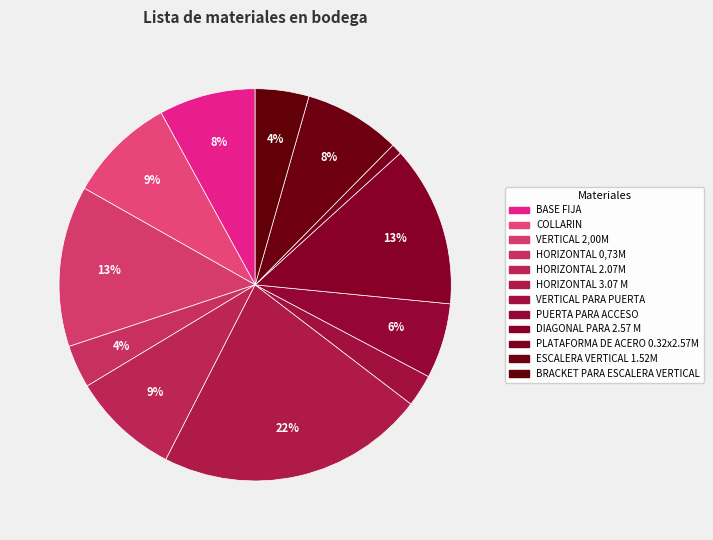

How many segments does this pie chart have?

12